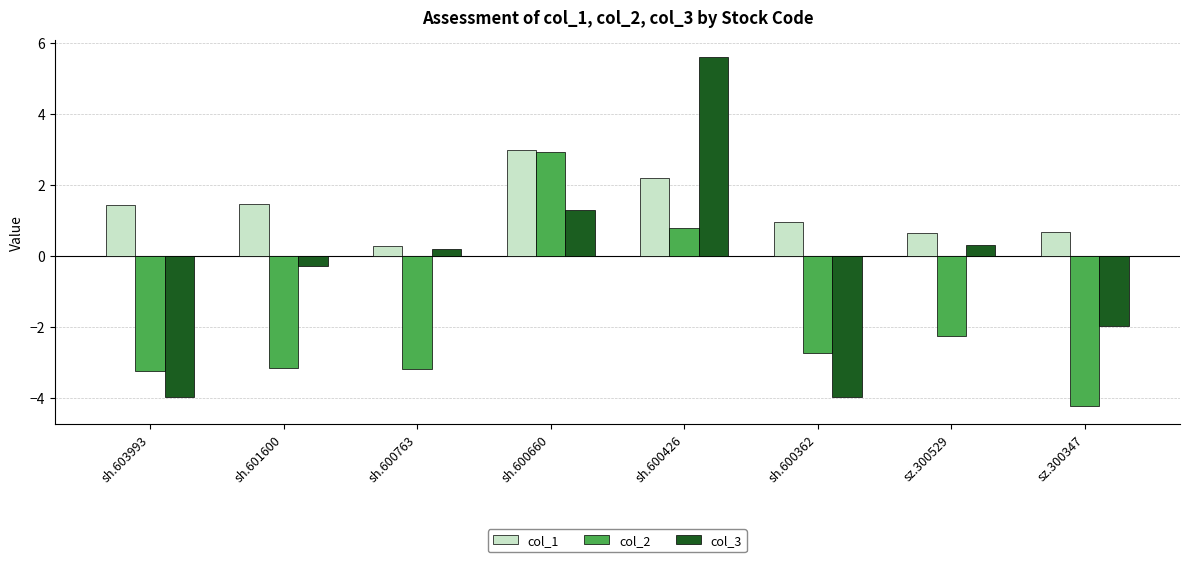

What value does the col_2 series have at sh.603993?

-3.3